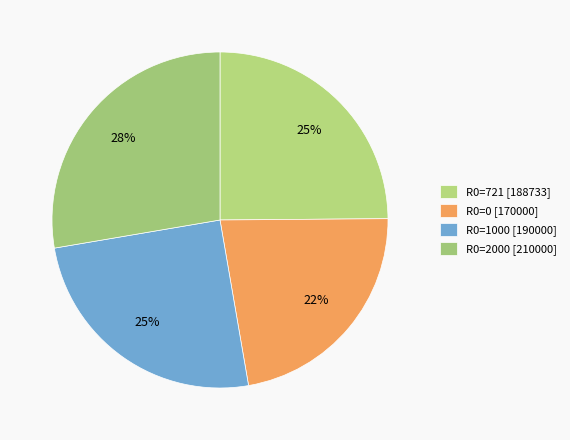

Is it true that R0=721 is 25% of the pie?

True